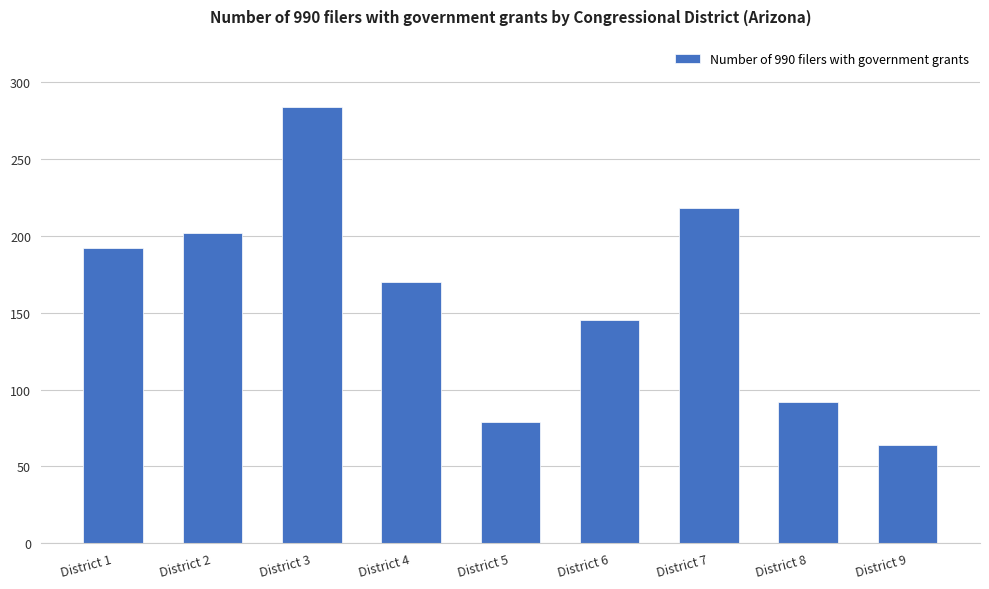

List the labels in order of value, smallest first.

District 9, District 5, District 8, District 6, District 4, District 1, District 2, District 7, District 3